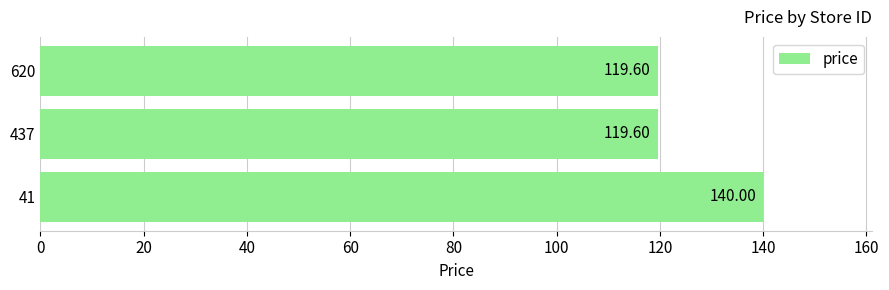

Approximately how many times larger is the value at 41 compared to 437?

1.2